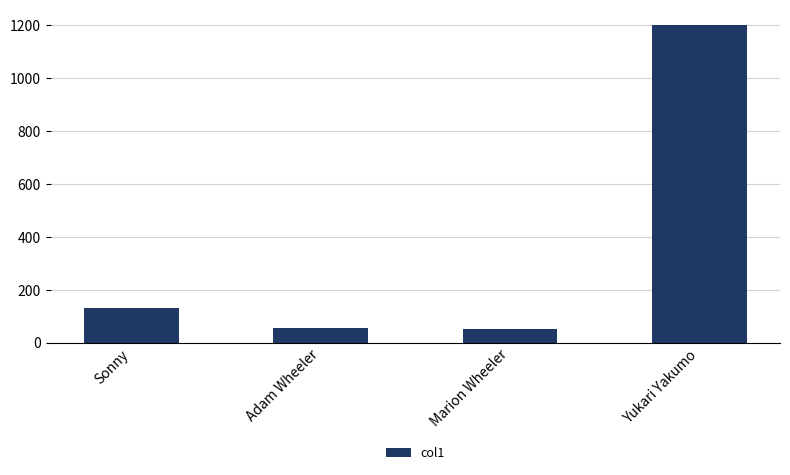

What is the change in value from Marion Wheeler to Yukari Yakumo?

+1150